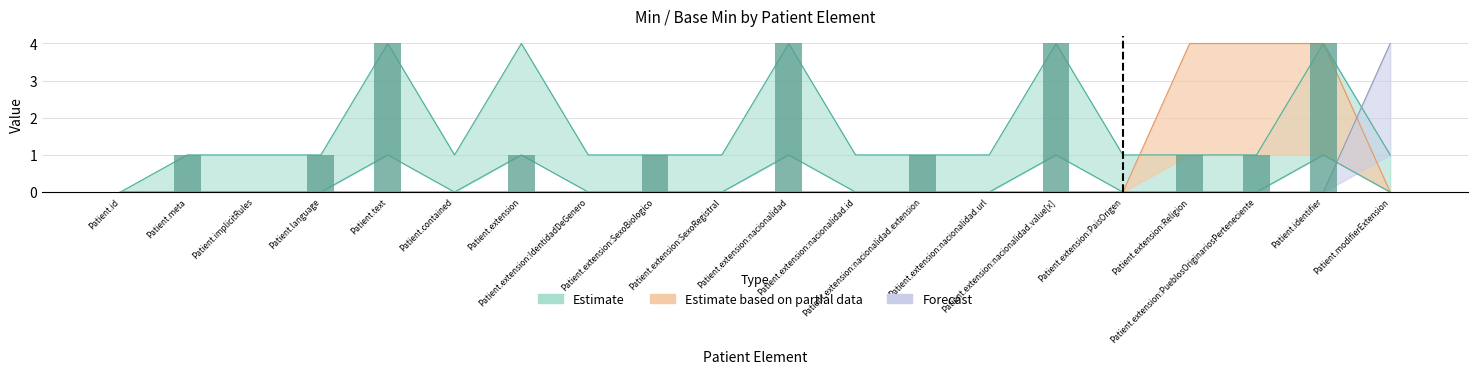

Is it true that the value at Patient.extension:PueblosOriginariosPerteneciente is 1?

True